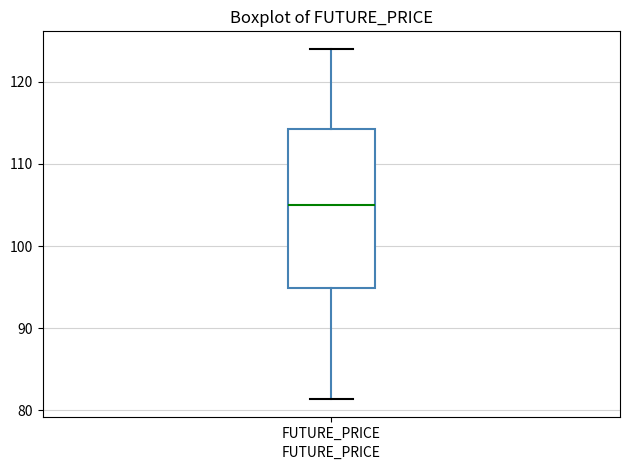

Where does the lower whisker of the box for FUTURE_PRICE end on the y-axis? The values are not printed on the chart, so give them approximately, as read against the axis.

81